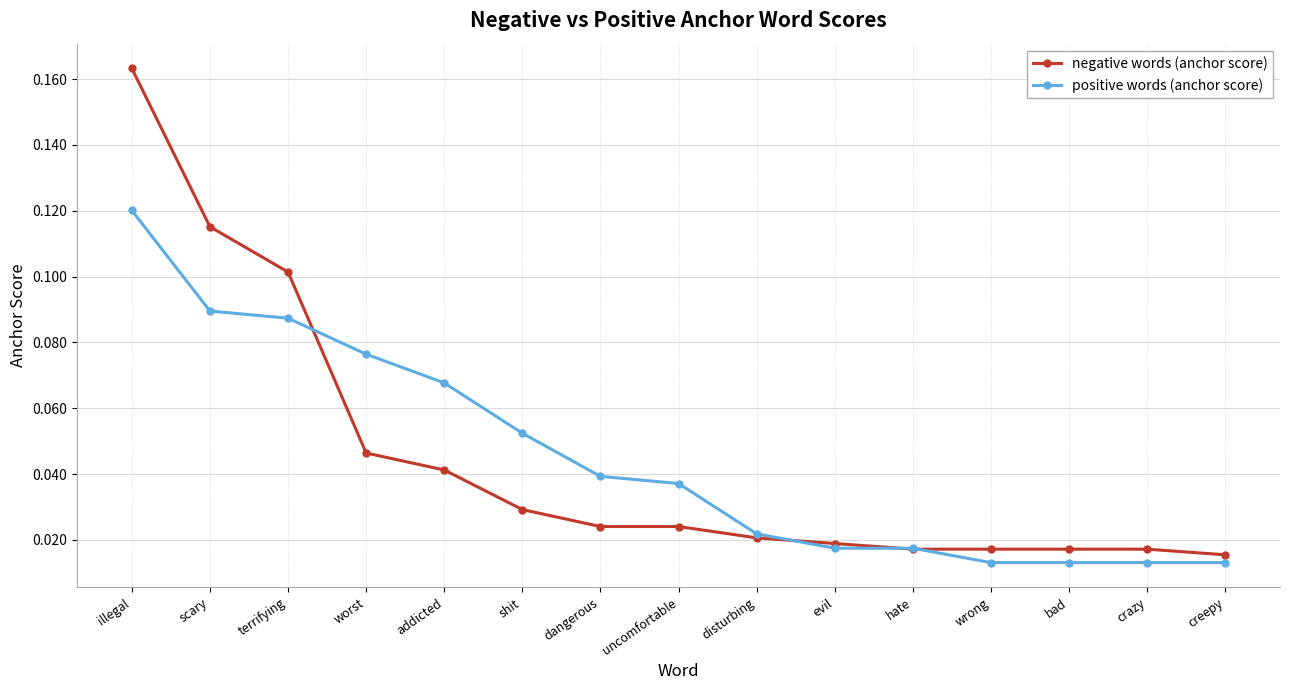

How many lines are shown in the chart?

2